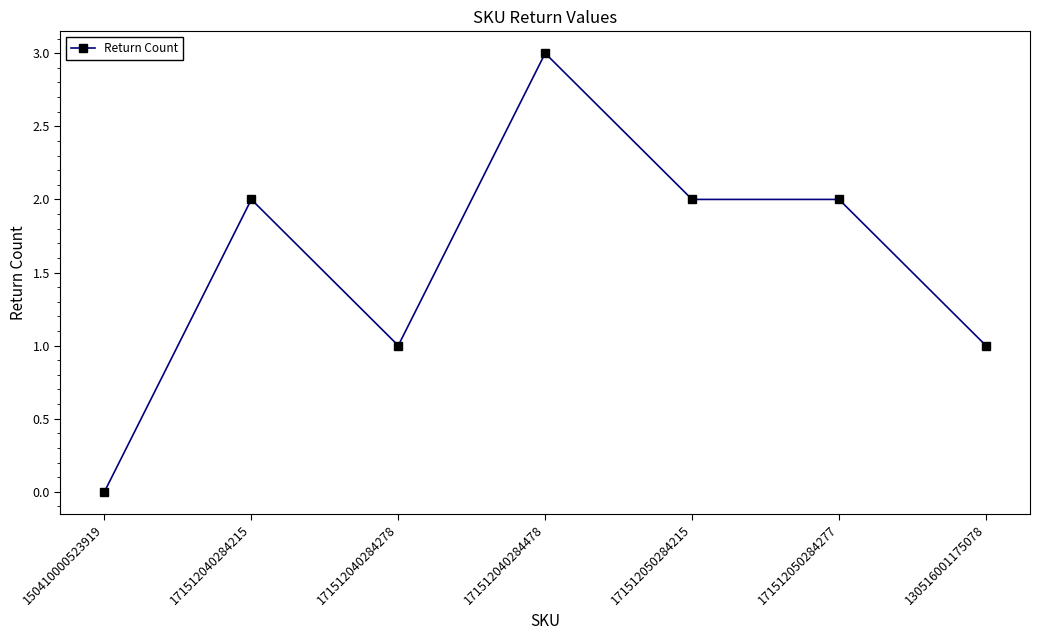

Count the number of data series in this chart.

1